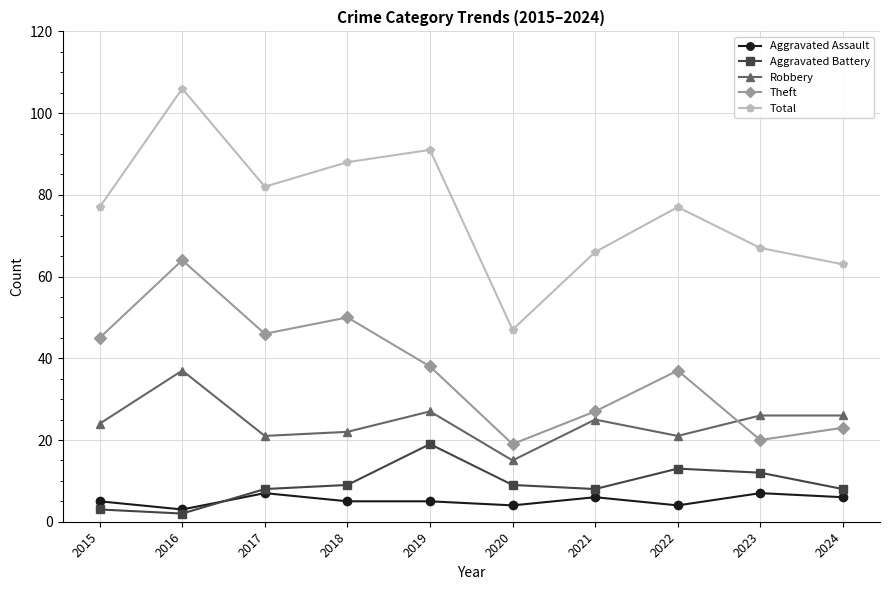

What are all the series names shown in the legend?

Aggravated Assault, Aggravated Battery, Robbery, Theft, Total